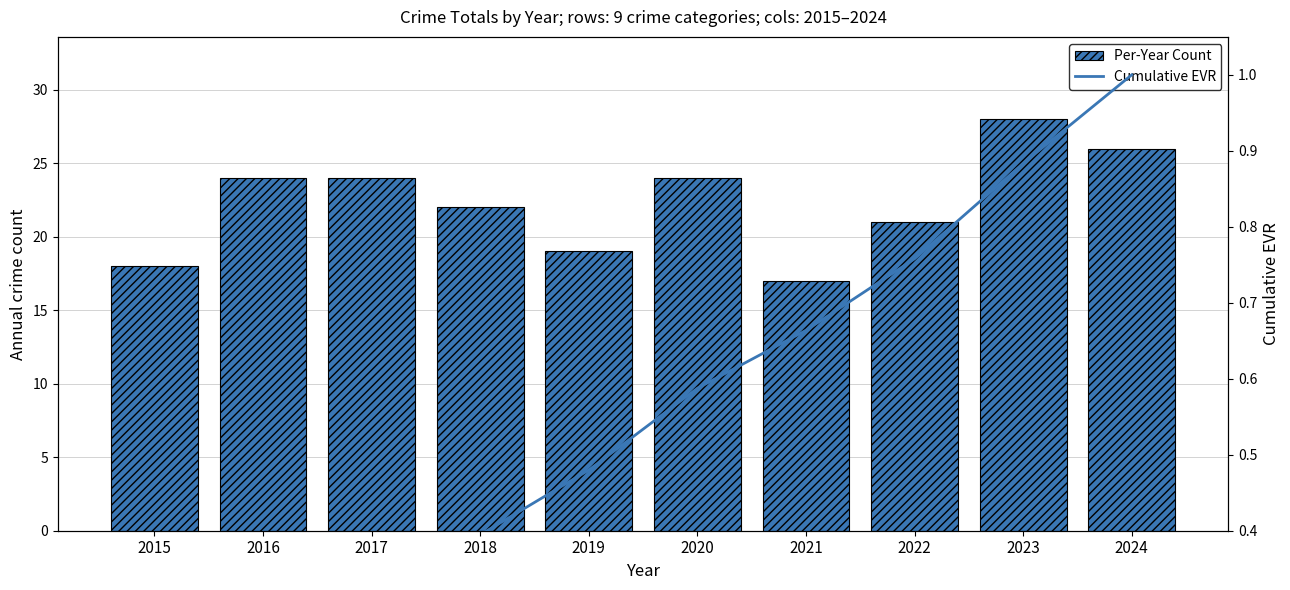

True or false: Per-Year Count has a value of 14.7 at 2020.

False